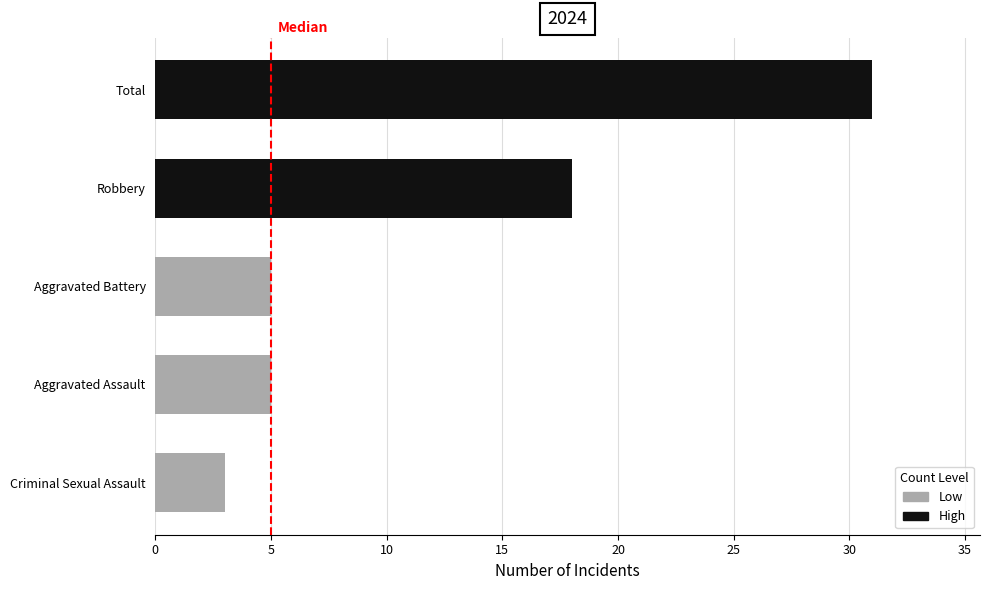

The value at 5 is 0. True or false?

False